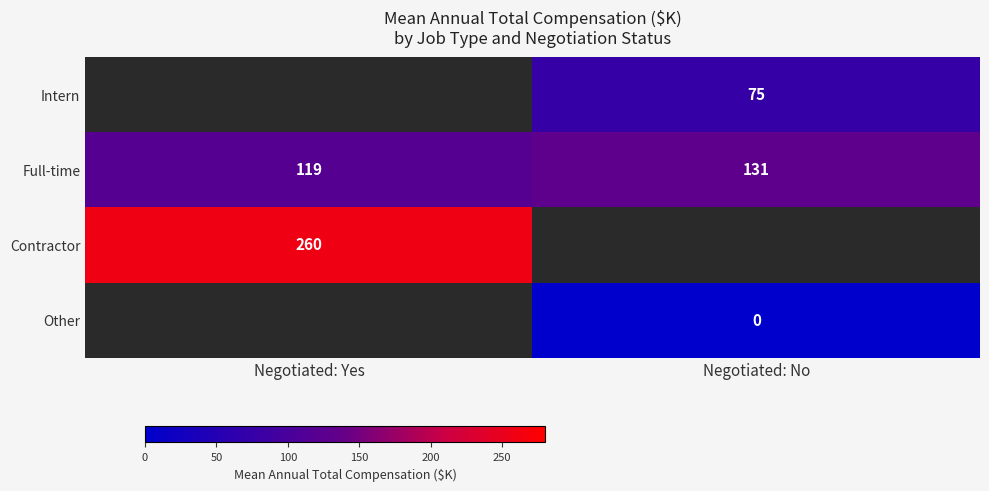

True or false: Intern has a value of 75 at Negotiated: No.

True